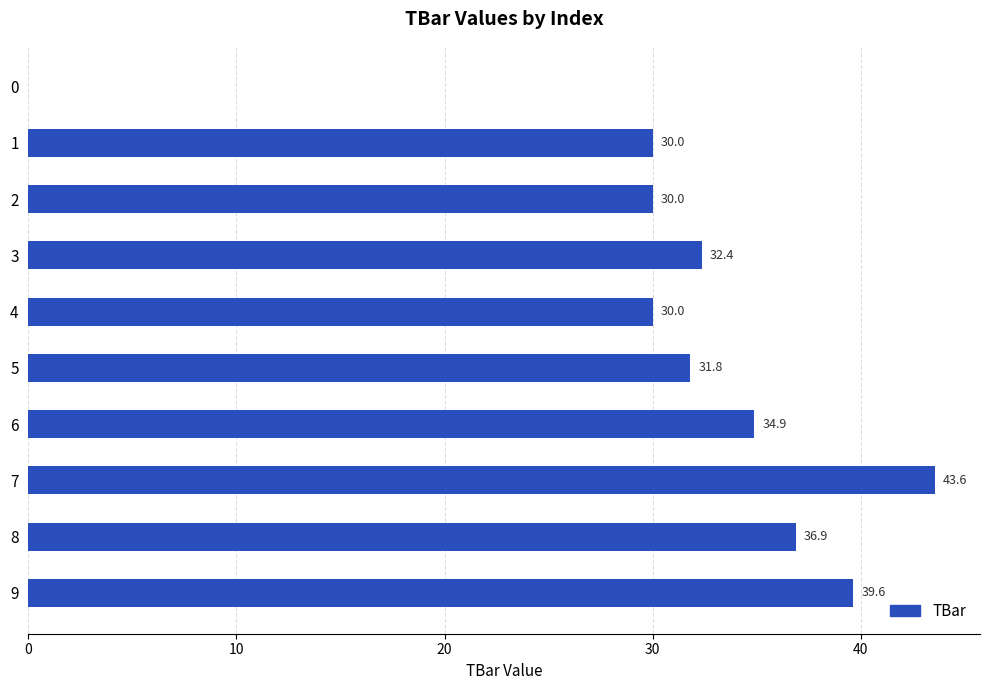

The chart shows a value of 20.2 at 7. True or false?

False